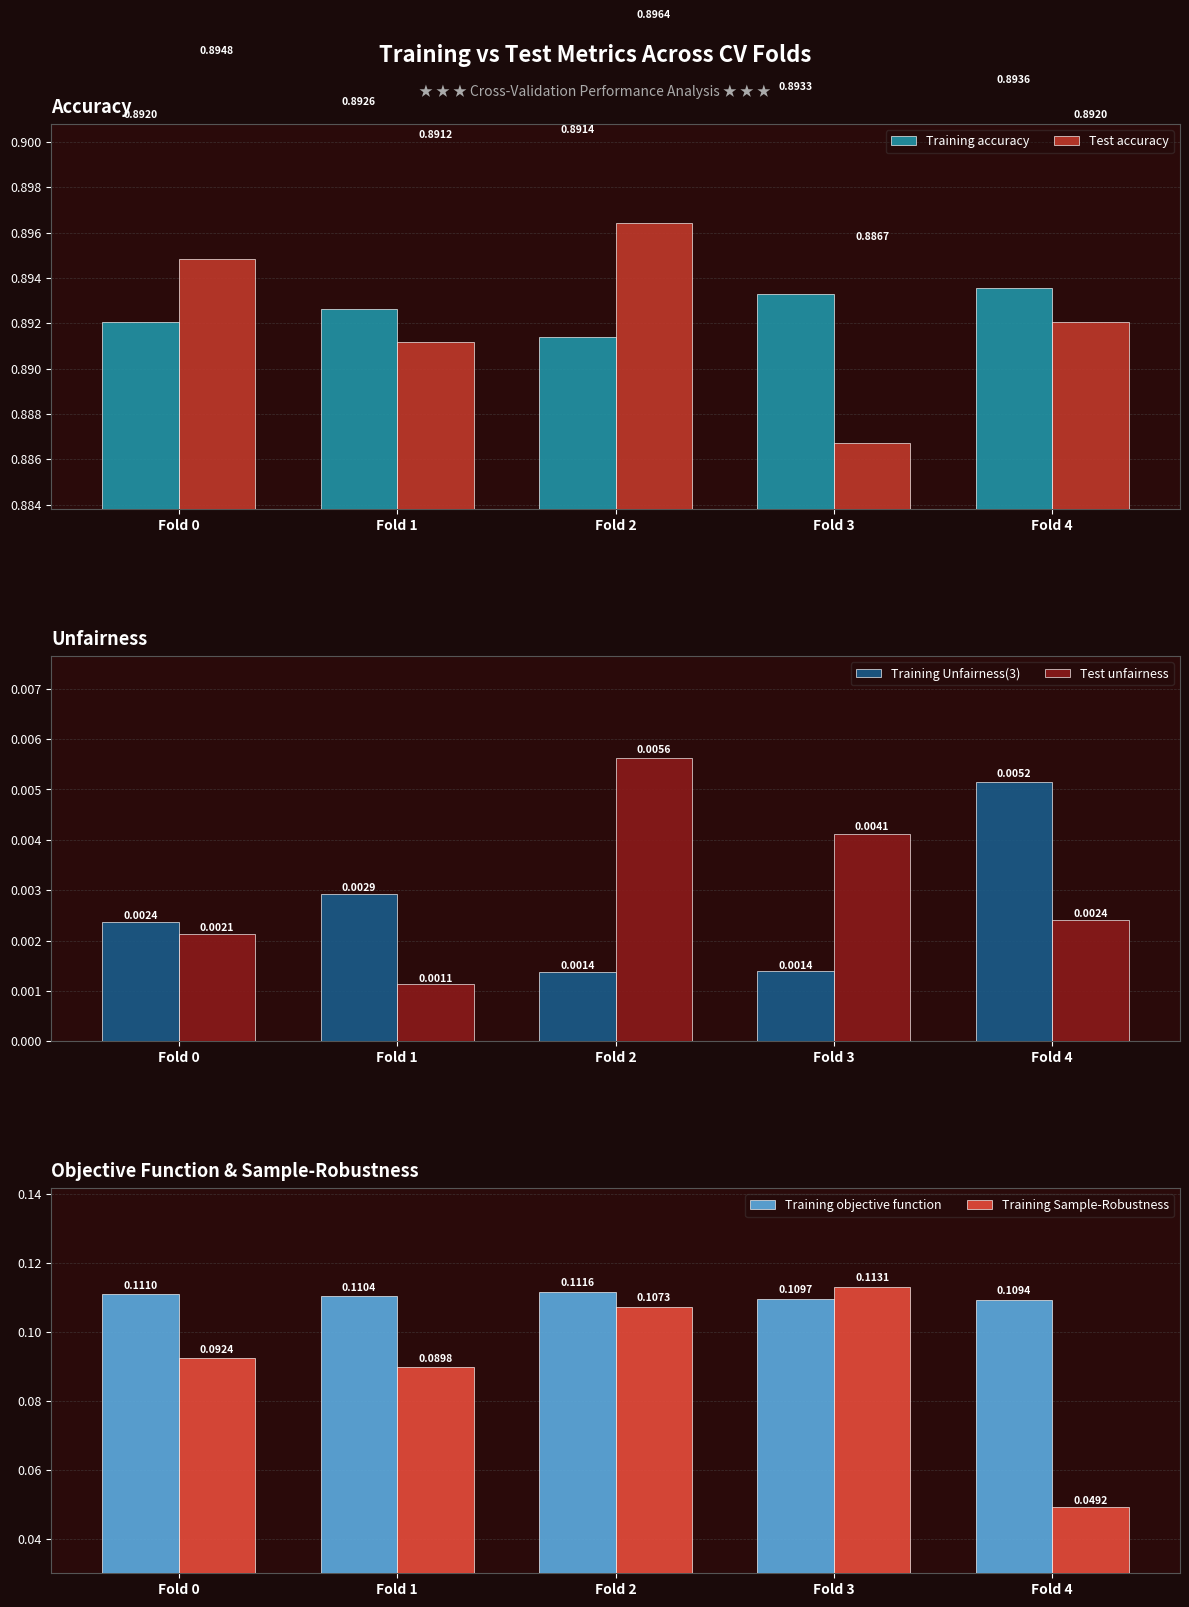

Reading left to right, extract all data points from this chart.

Training accuracy: Fold 0=0.9	Fold 1=0.9	Fold 2=0.9	Fold 3=0.9	Fold 4=0.9
Test accuracy: Fold 0=0.9	Fold 1=0.9	Fold 2=0.9	Fold 3=0.9	Fold 4=0.9
Training Unfairness(3): Fold 0=0.0	Fold 1=0.0	Fold 2=0.0	Fold 3=0.0	Fold 4=0.0
Test unfairness: Fold 0=0.0	Fold 1=0.0	Fold 2=0.0	Fold 3=0.0	Fold 4=0.0
Training objective function: Fold 0=0.1	Fold 1=0.1	Fold 2=0.1	Fold 3=0.1	Fold 4=0.1
Training Sample-Robustness: Fold 0=0.1	Fold 1=0.1	Fold 2=0.1	Fold 3=0.1	Fold 4=0.0